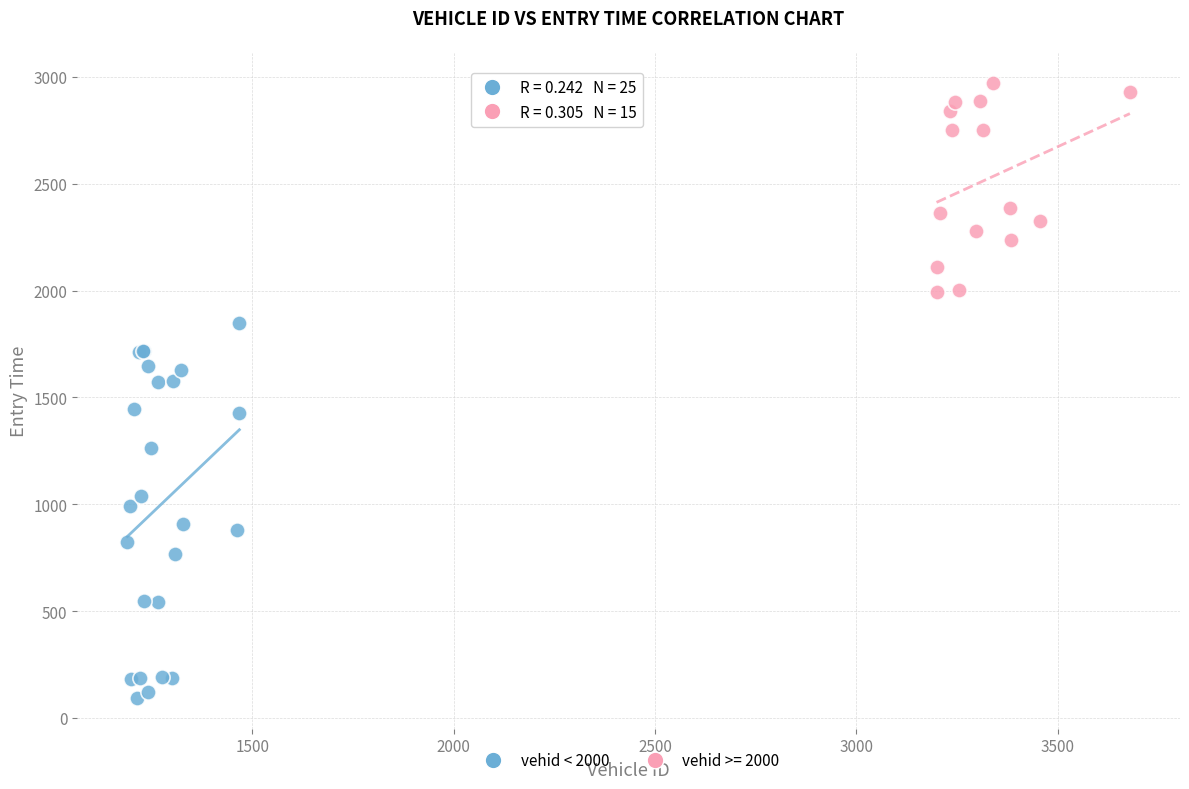

Which series contains the lowest Y value?

vehid < 2000